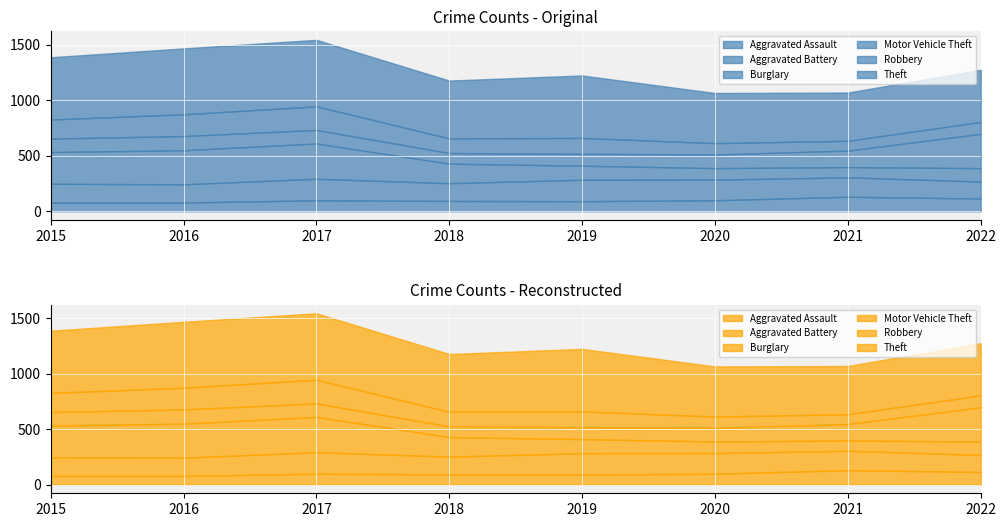

What is the value of the Theft point at the 4th from the left?

521